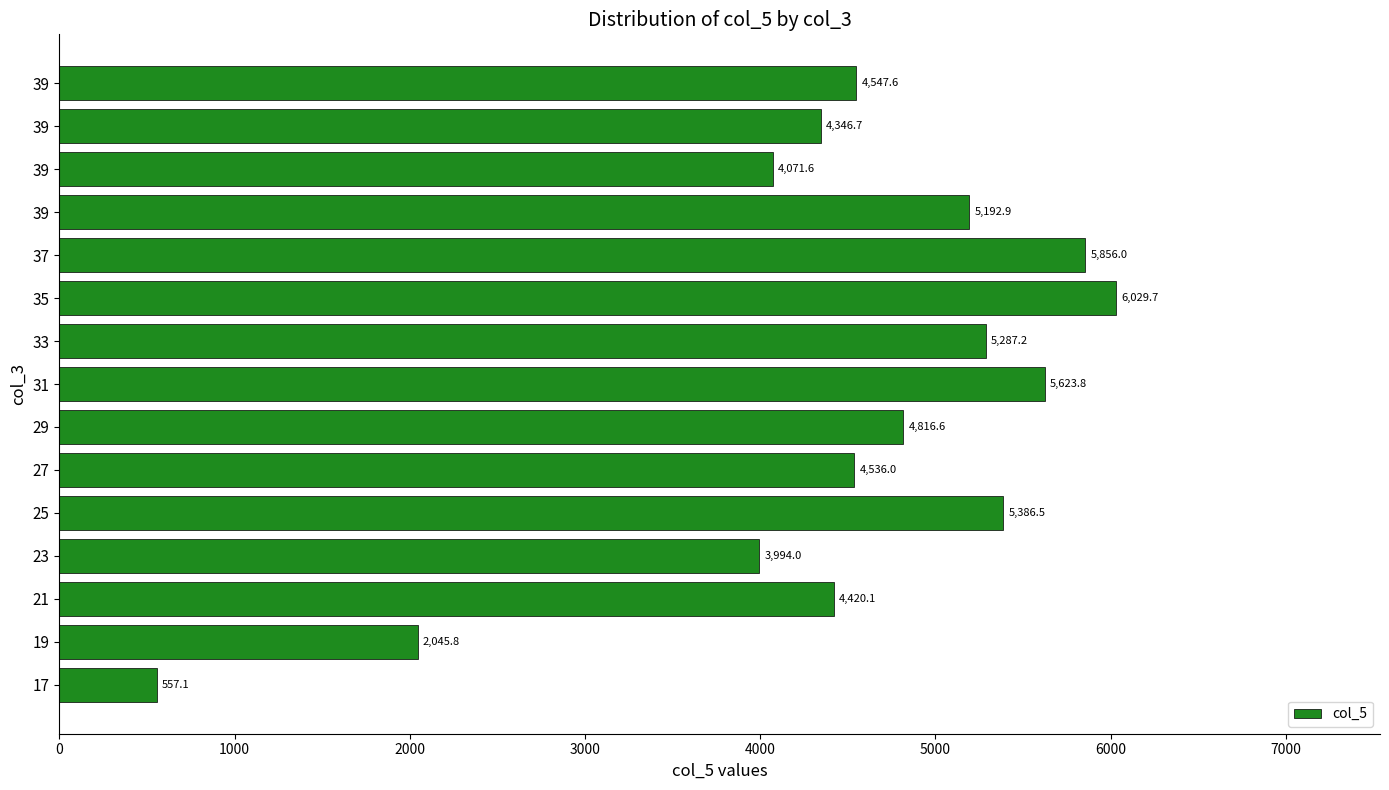

What is the greatest value displayed?

6029.7